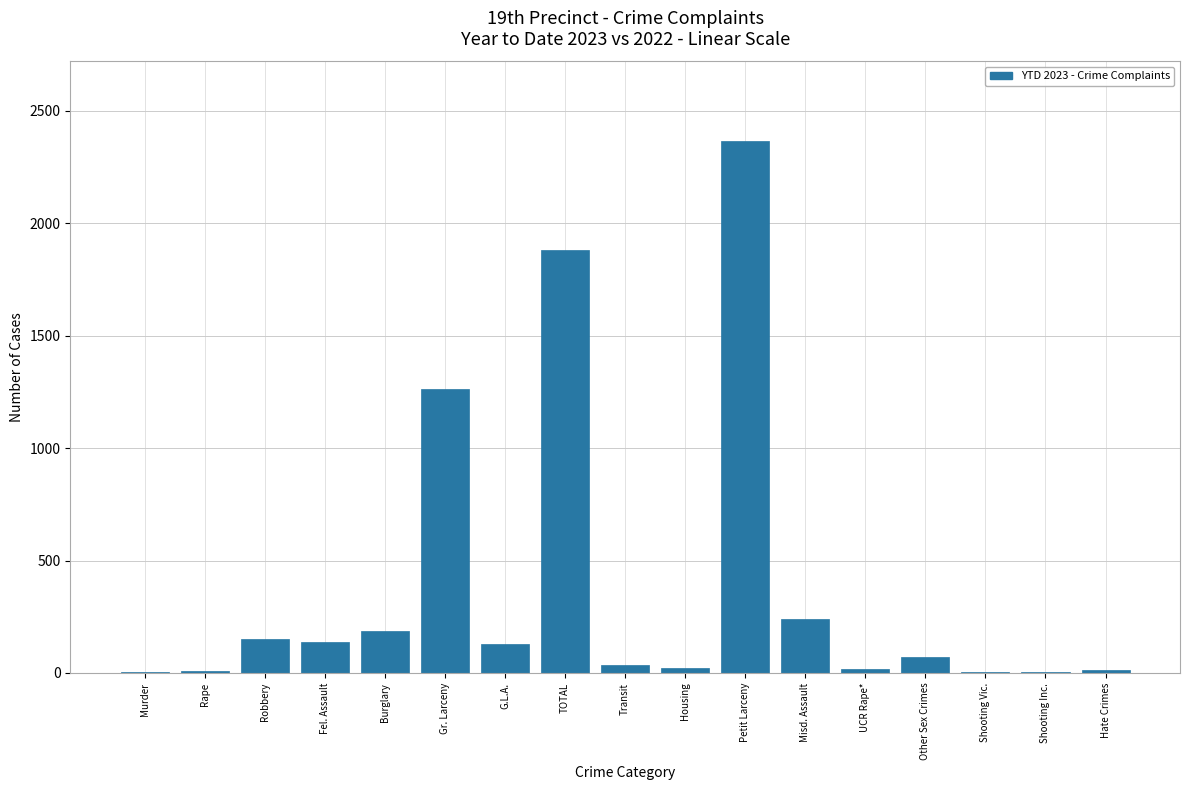

Between Burglary and Housing, which is larger?

Burglary